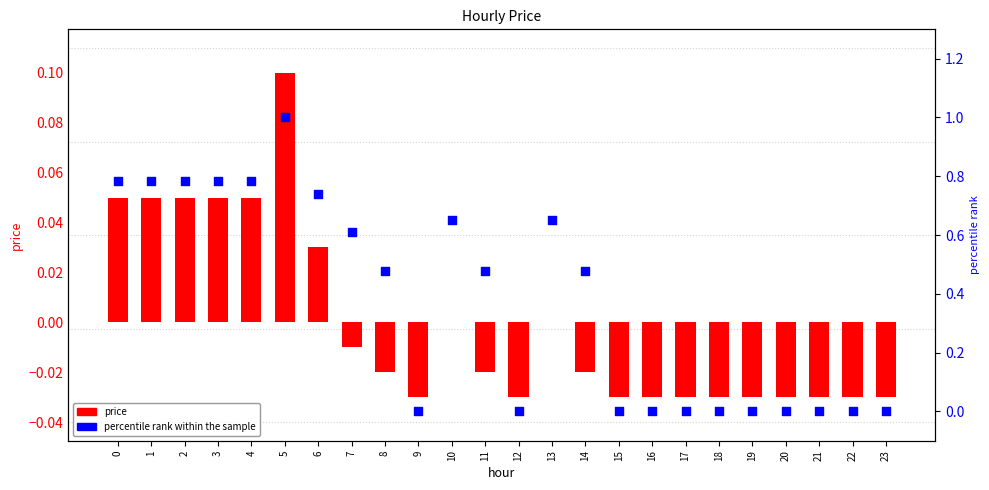

What are all the series names shown in the legend?

price, percentile rank within the sample